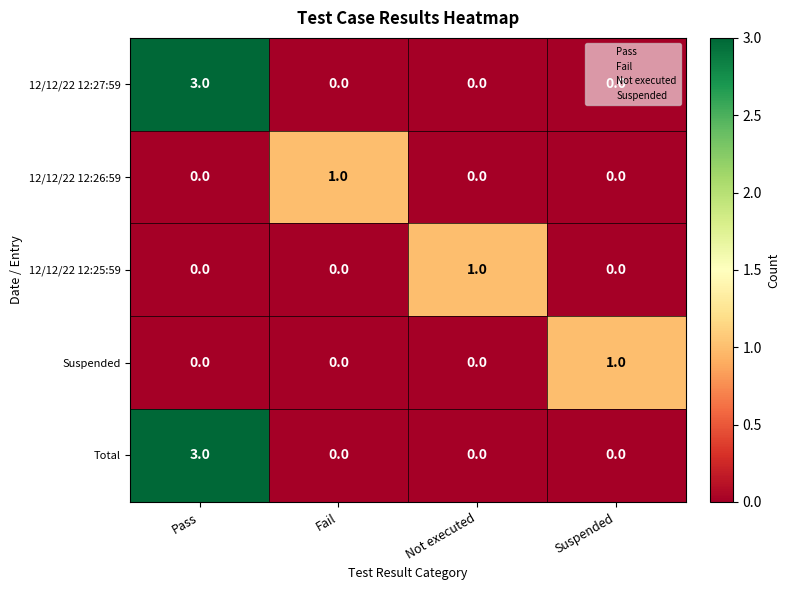

Count the 12/12/22 12:26:59 values in the range 0 to 1.

4